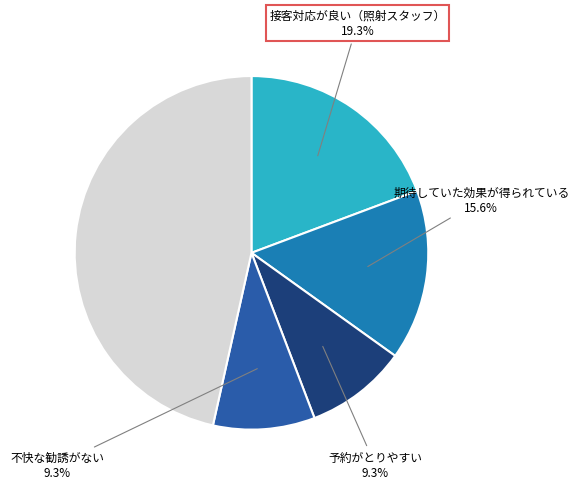

Does any single category account for the majority?

No